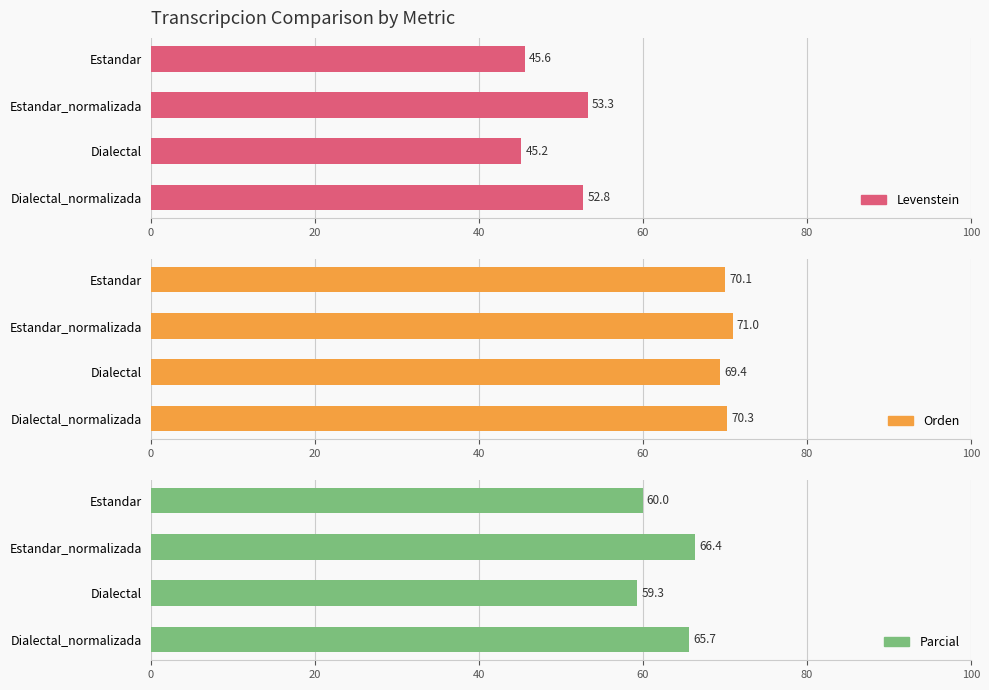

What is the value of the Orden bar at the 1st from the left?

70.1